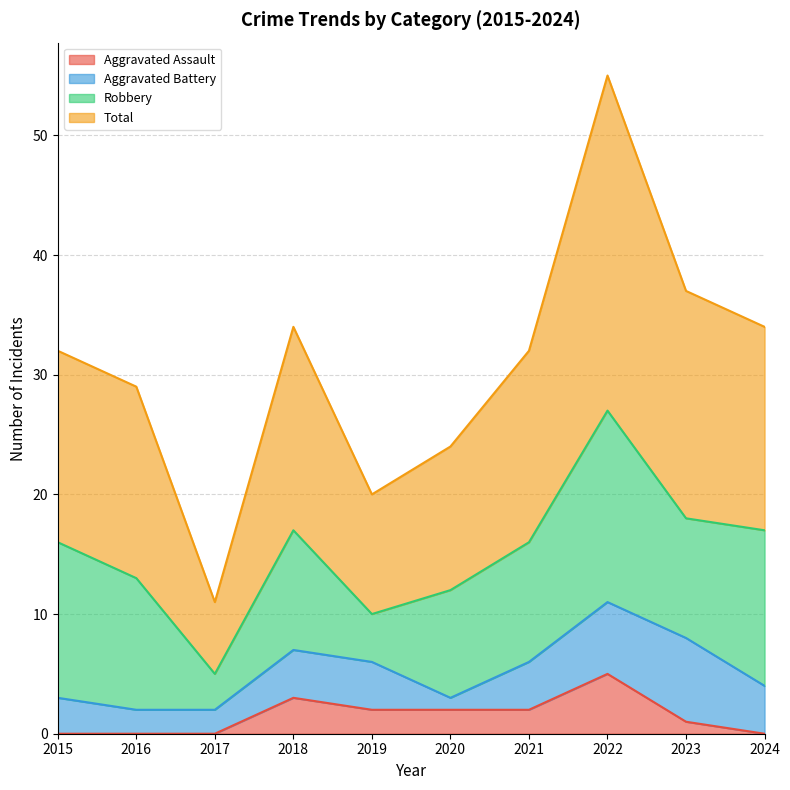

What is the minimum value for Total?

11